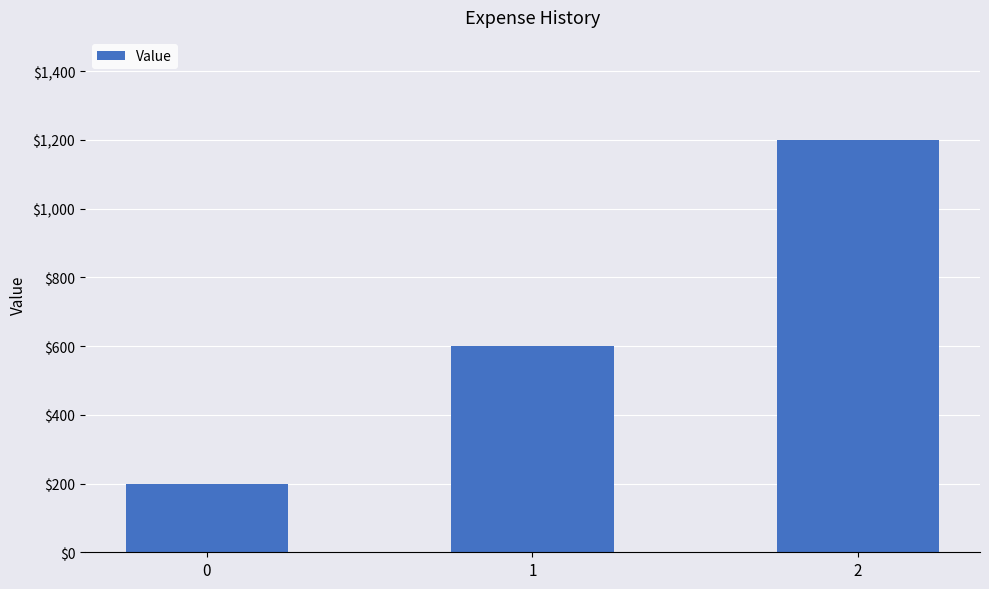

What is the maximum value shown in the chart?

1200